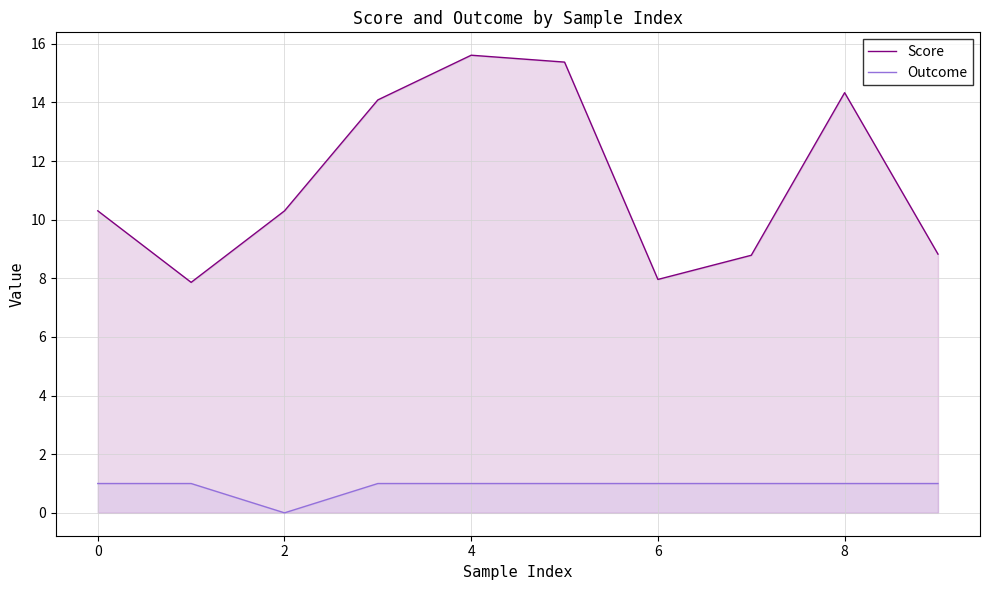

Which series changed the most between 2 and 6?

Score